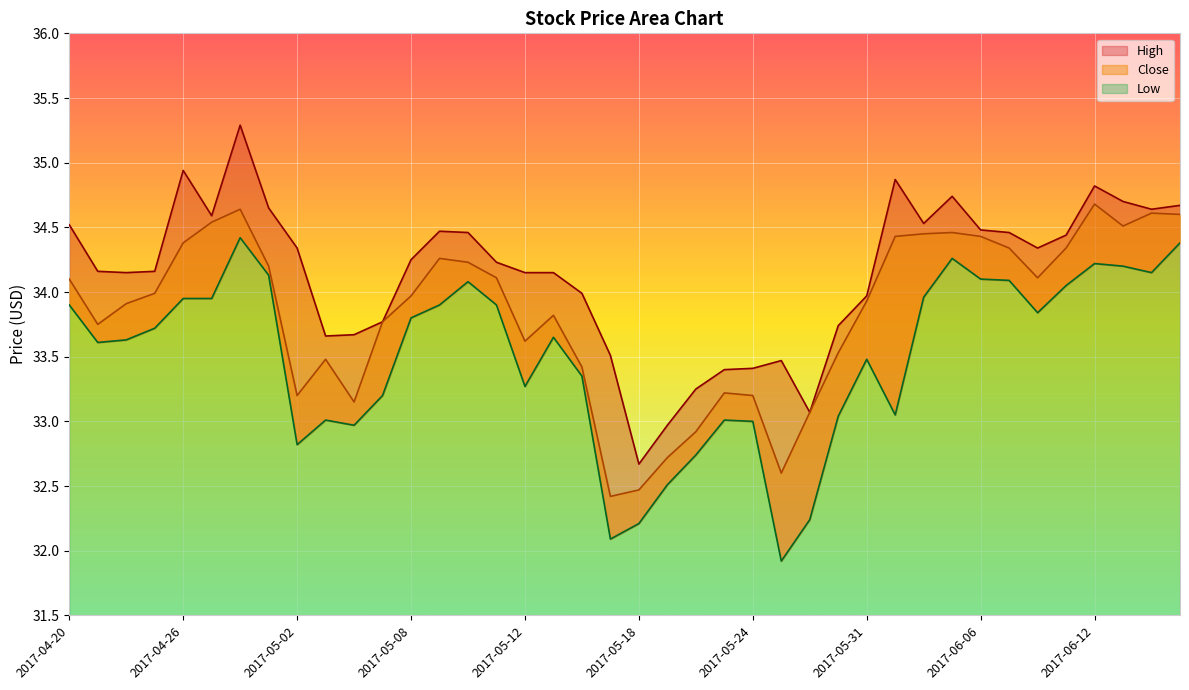

What position from the right is 2017-06-01?

11